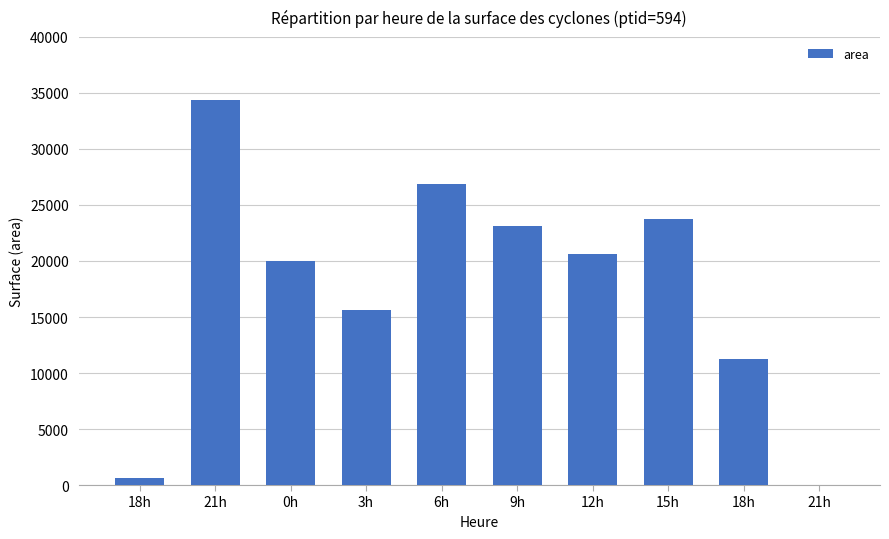

Are the bars horizontal?

No